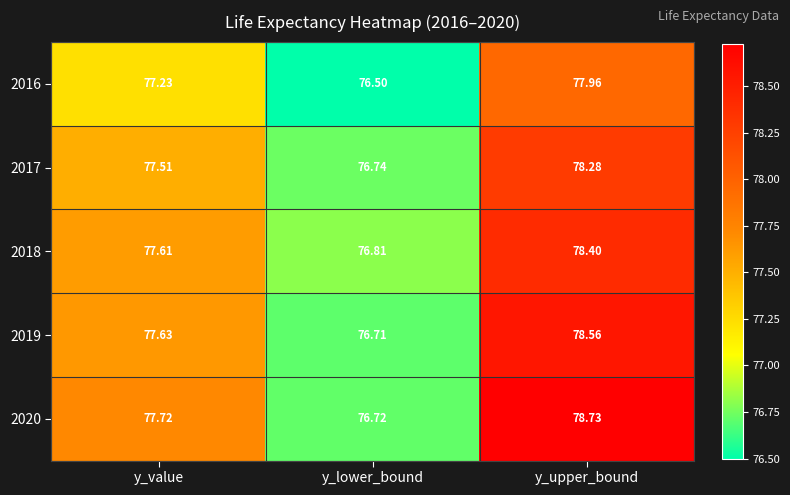

Count the number of data series in this chart.

5